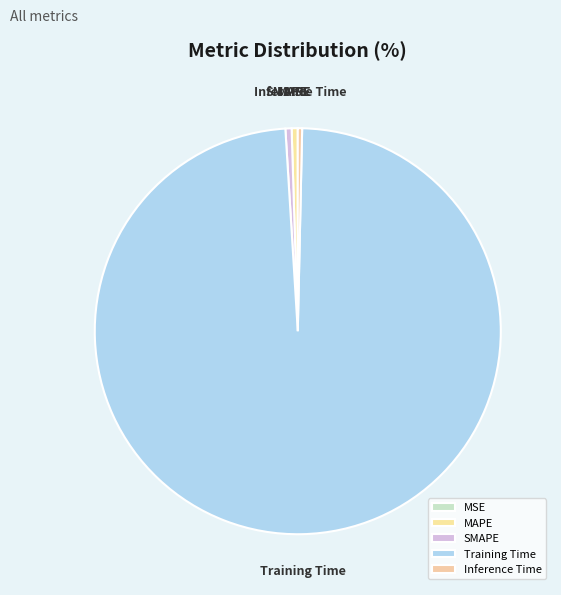

Which slice represents more than half of the pie?

Training Time